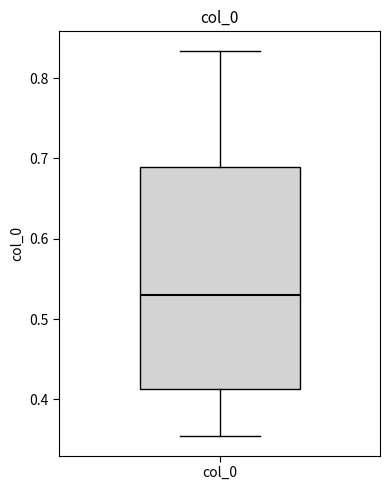

Transcribe this box plot: give where the median line is, the range the box spans, and where the two whiskers end, as read against the y-axis. The values are not printed on the chart, so give them approximately, as read against the axis.

median 0.53, box 0.41 to 0.69, whiskers 0.35 to 0.83